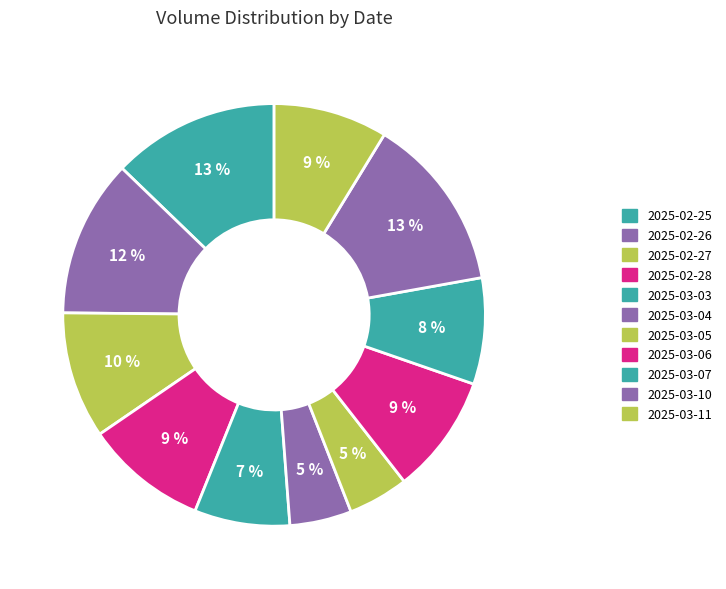

How many segments does this pie chart have?

11